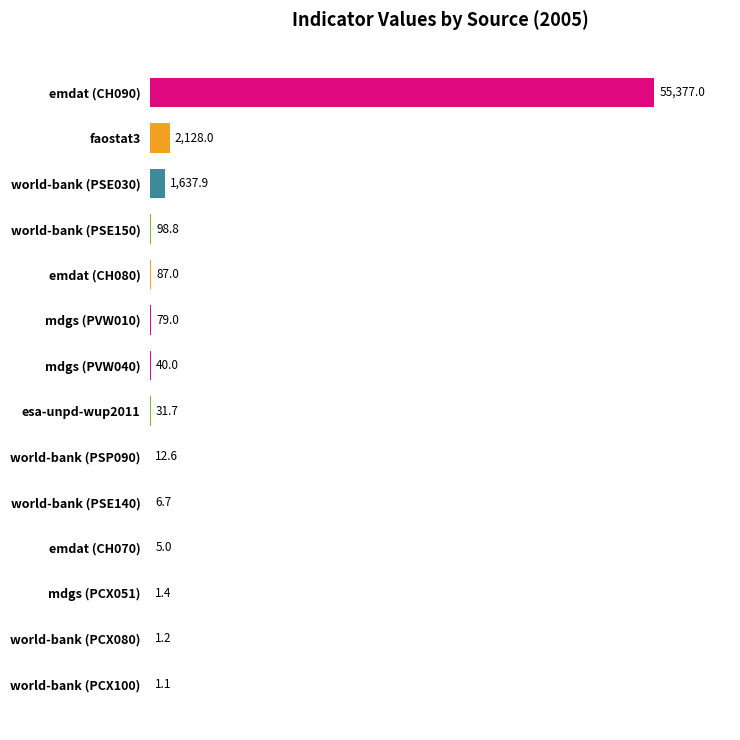

What is the sum of the values at mdgs (PVW010) and emdat (CH090)?

55456.0